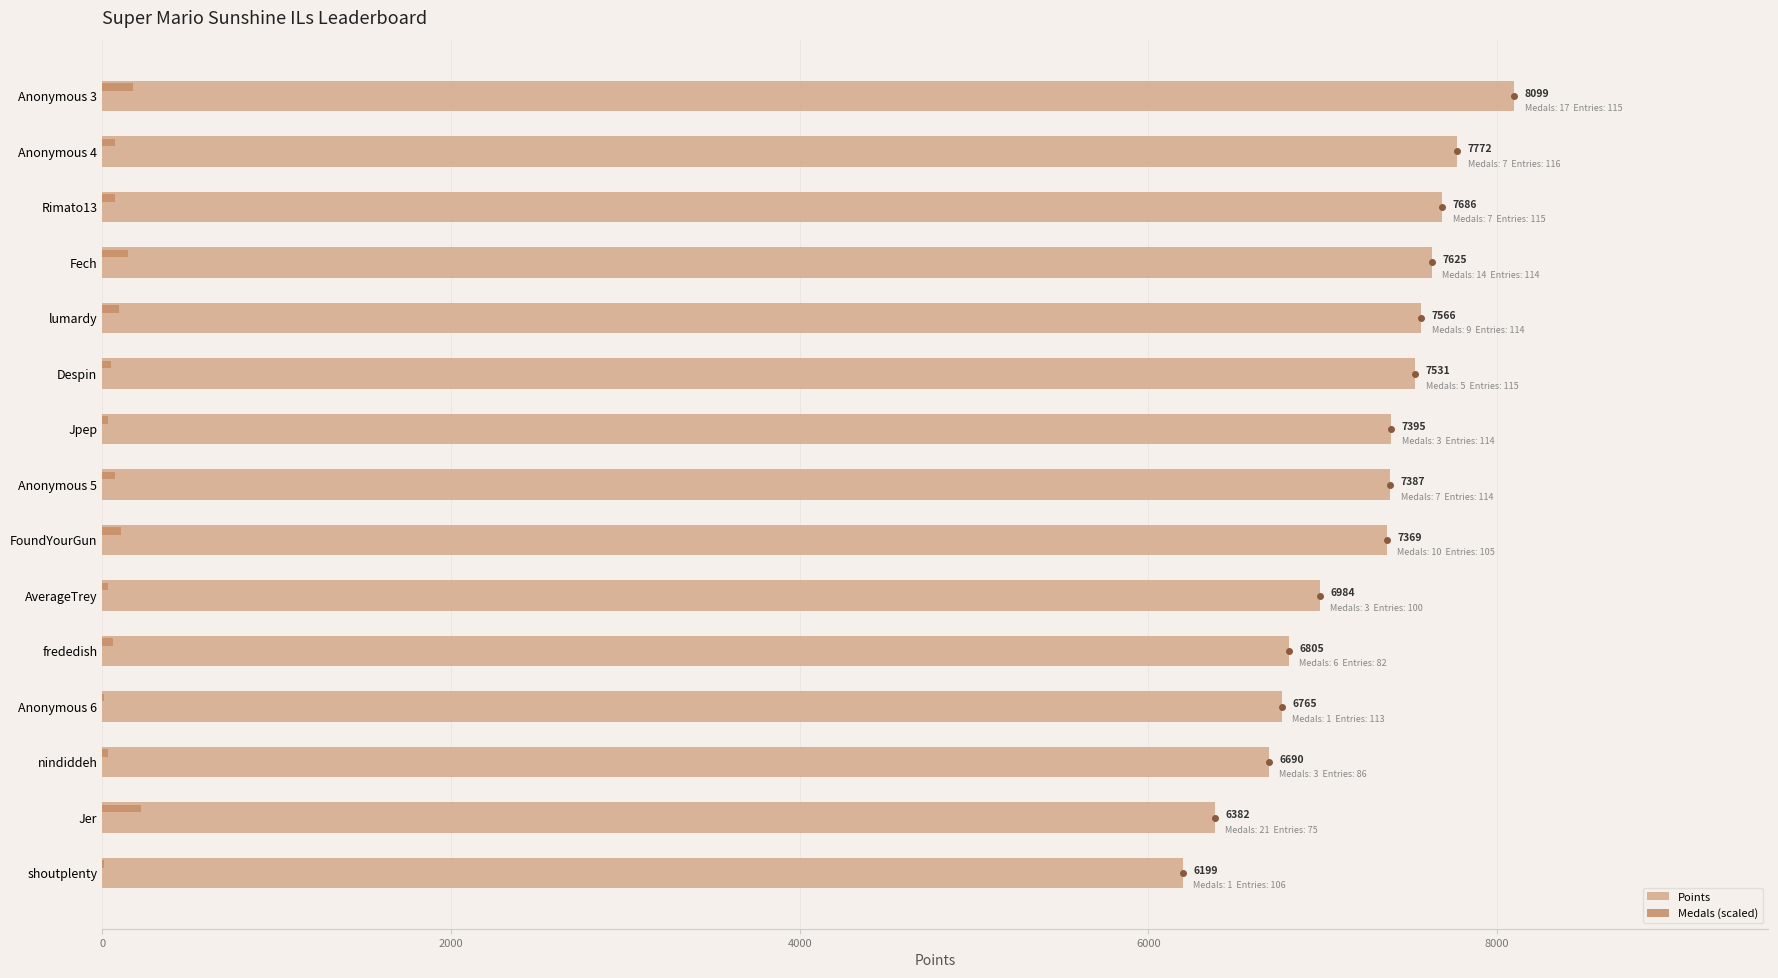

What is the approximate value of Points at Anonymous 4?

7772.0